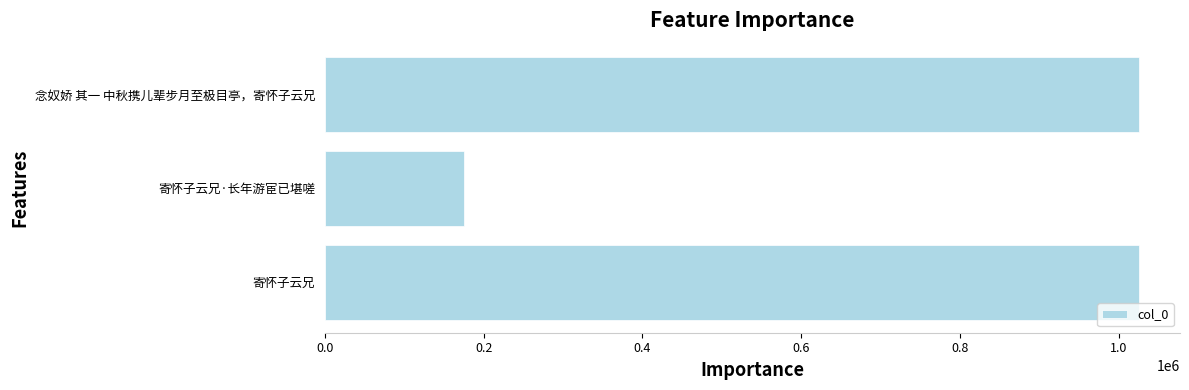

Which category has the lowest value across all series?

寄怀子云兄·长年游宦已堪嗟